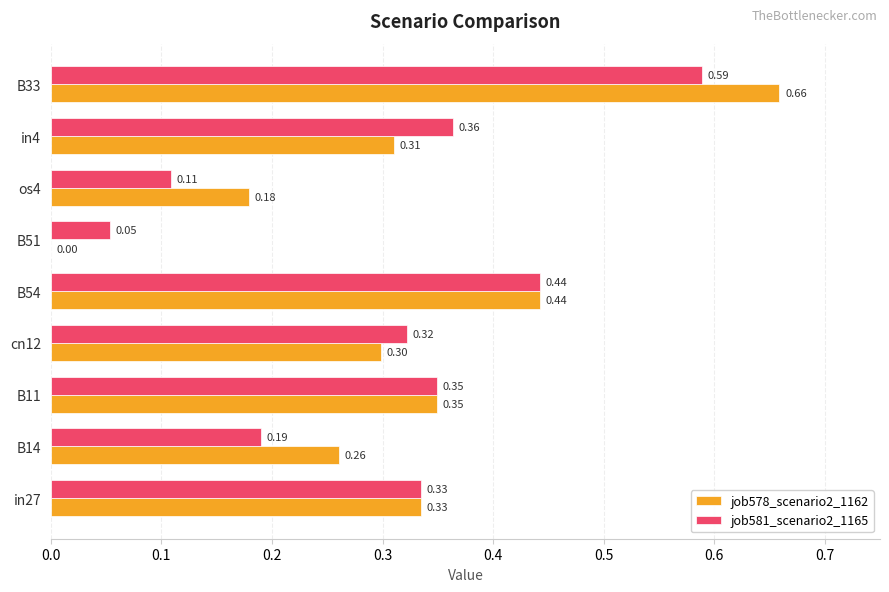

Which series changed the most between cn12 and B33?

job578_scenario2_1162